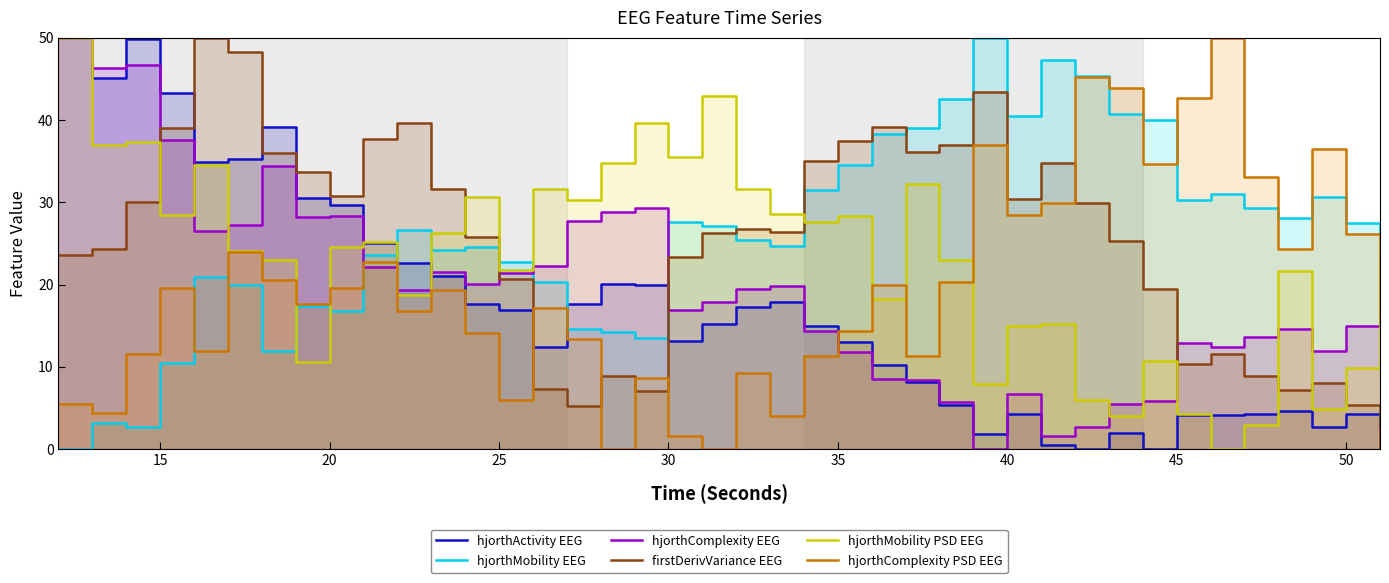

The hjorthComplexity PSD EEG series shows 23.3 at 35. True or false?

False